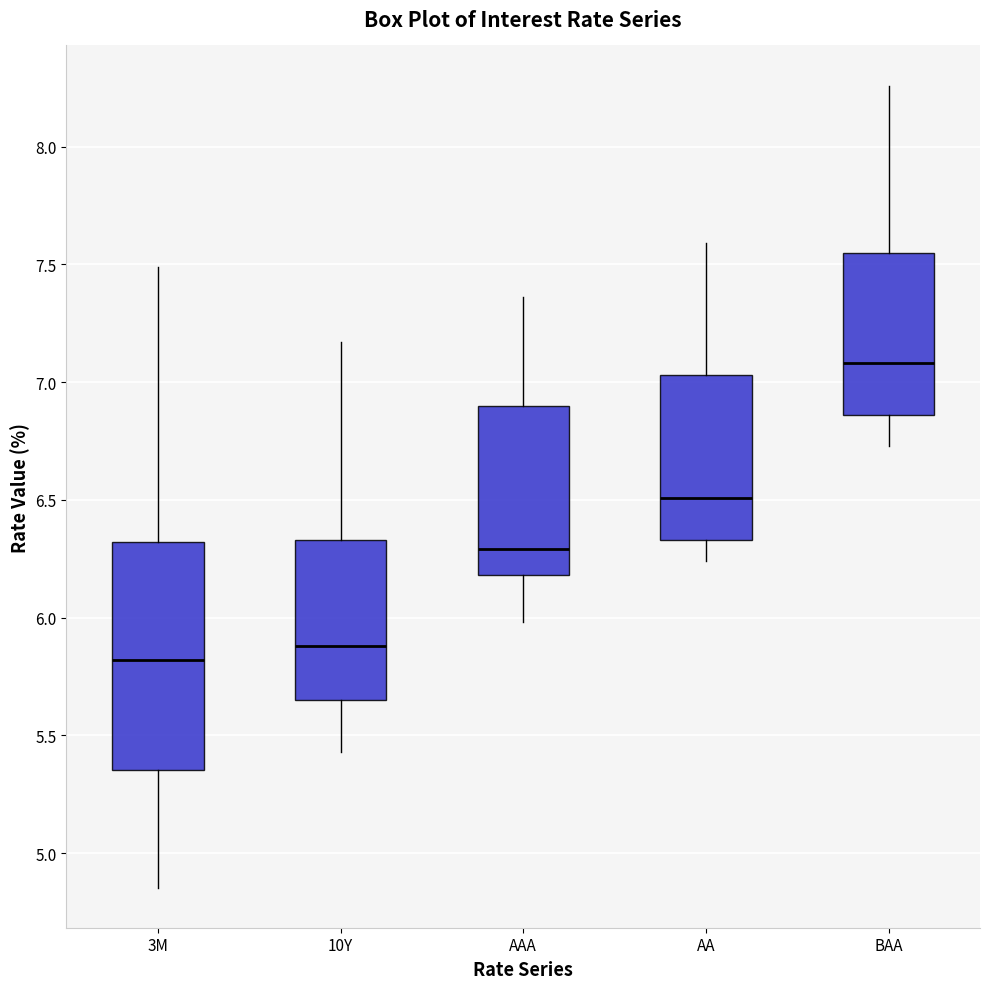

Reading left to right, read every box against the y-axis: the position of its median line, the range the box covers, and the ends of its whiskers. The values are not printed on the chart, so give them approximately, as read against the axis.

3M: median 5.80, box 5.35 to 6.30, whiskers 4.85 to 7.50
10Y: median 5.90, box 5.65 to 6.35, whiskers 5.45 to 7.15
AAA: median 6.30, box 6.20 to 6.90, whiskers 6.00 to 7.35
AA: median 6.50, box 6.35 to 7.05, whiskers 6.25 to 7.60
BAA: median 7.10, box 6.85 to 7.55, whiskers 6.75 to 8.25